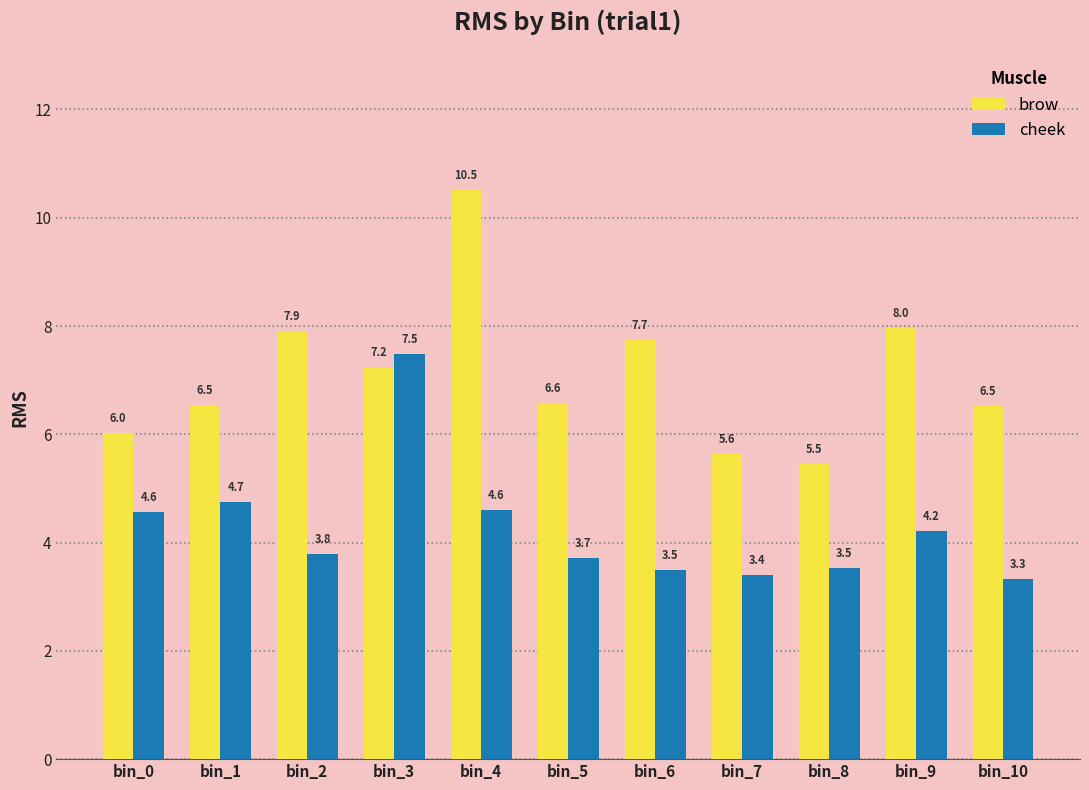

What is the total value across all series at bin_10?

9.8